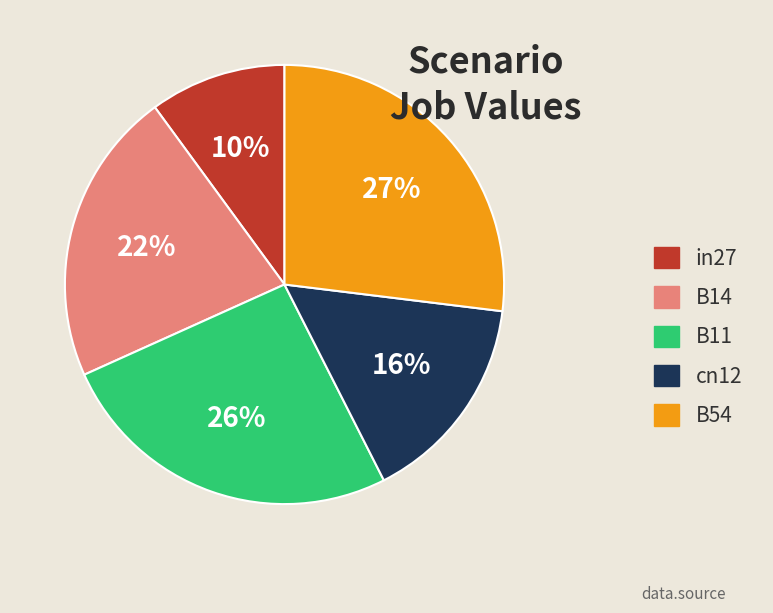

How many slices are in this pie chart?

5